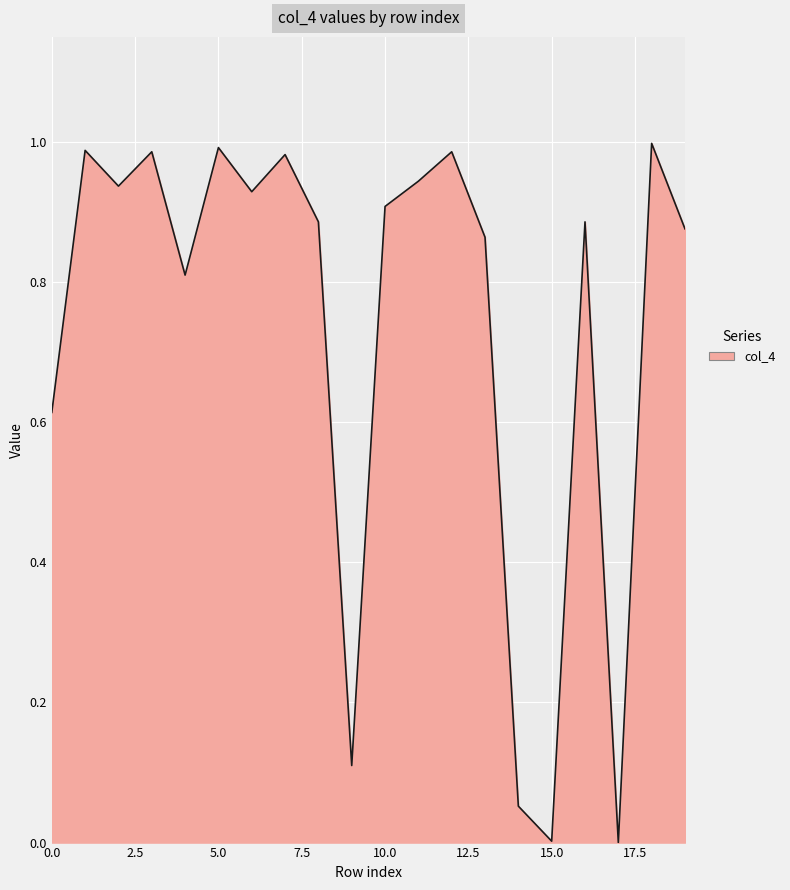

Reading right to left, transcribe all the data shown in this chart.

0.9	1.0	0.0	0.9	0.0	0.1	0.9	1.0	0.9	0.9	0.1	0.9	1.0	0.9	1.0	0.8	1.0	0.9	1.0	0.6